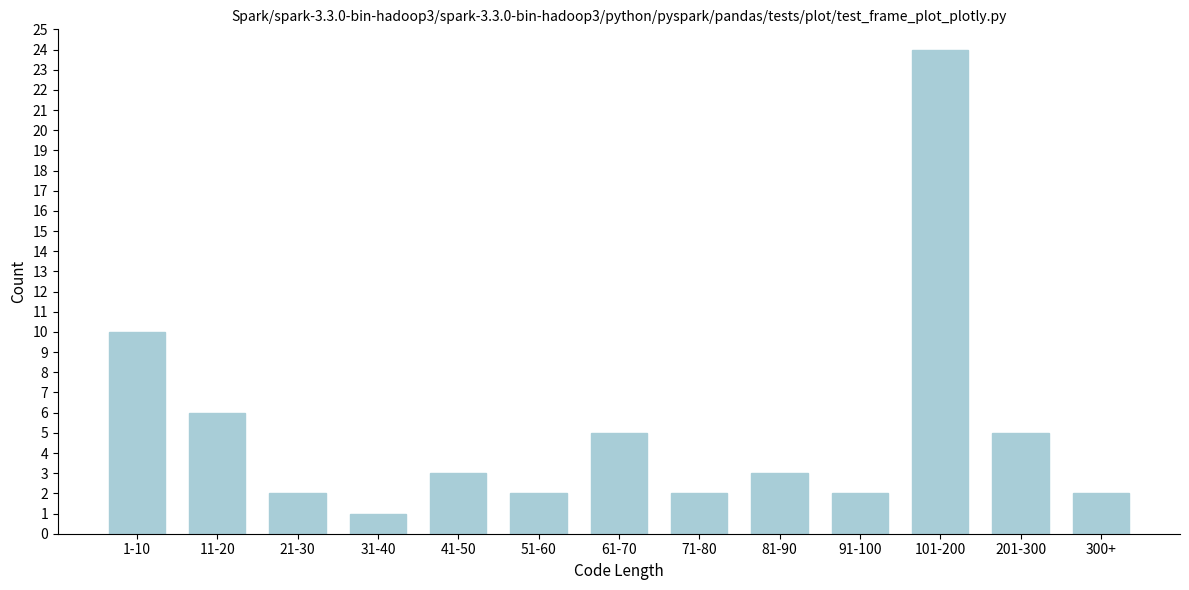

Reading left to right, transcribe all the data shown in this chart.

10	6	2	1	3	2	5	2	3	2	24	5	2